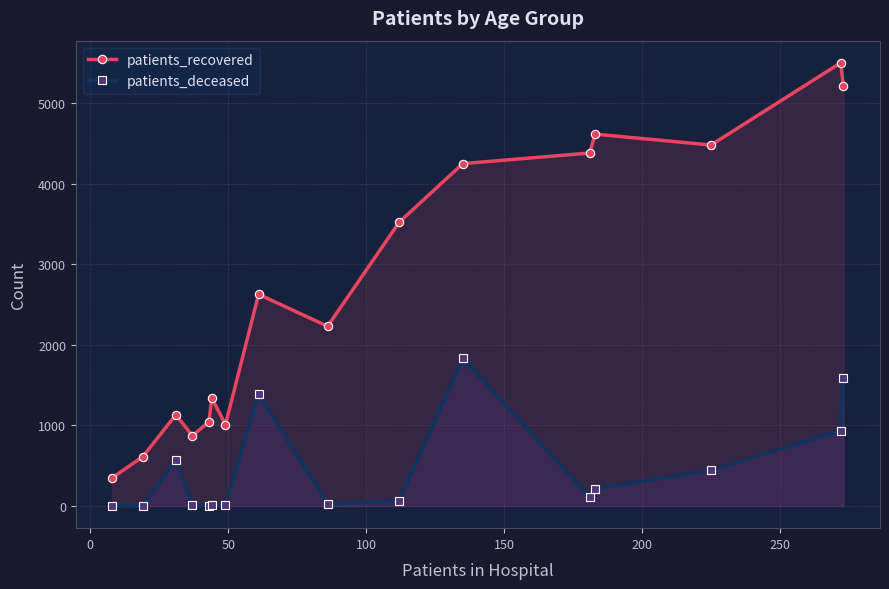

True or false: patients_recovered has more than 1 interior local peaks.

True